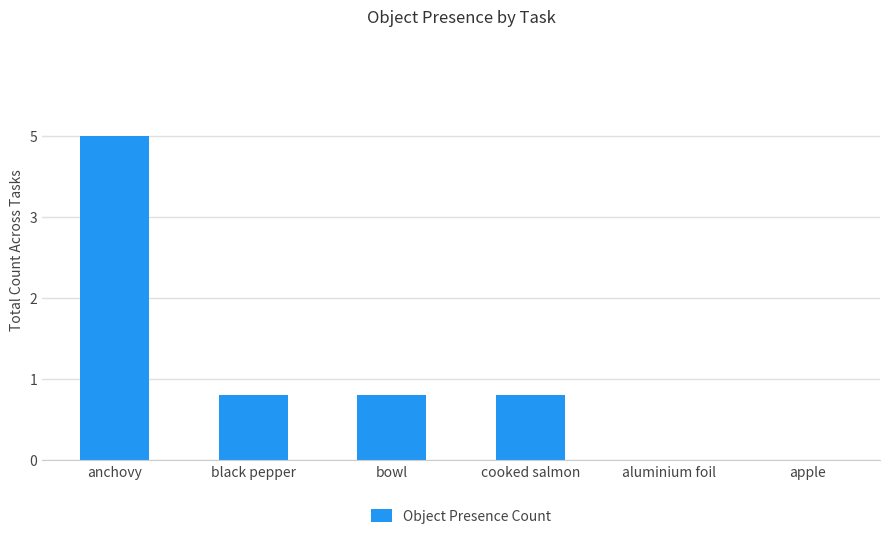

Rank the categories by value from lowest to highest.

aluminium foil, apple, black pepper, bowl, cooked salmon, anchovy